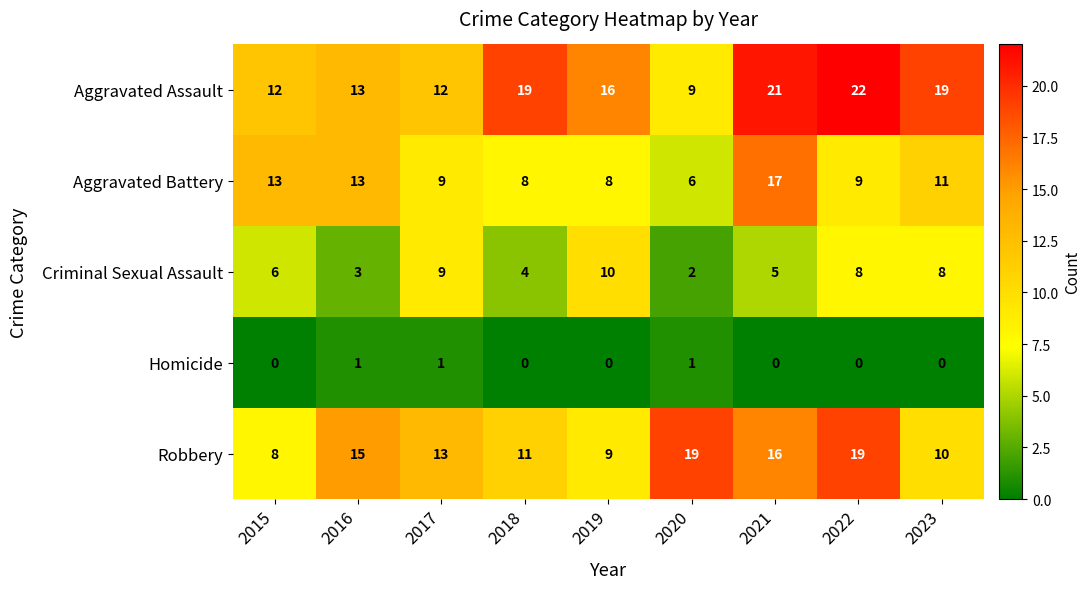

What is the average value of the Aggravated Assault series?

16